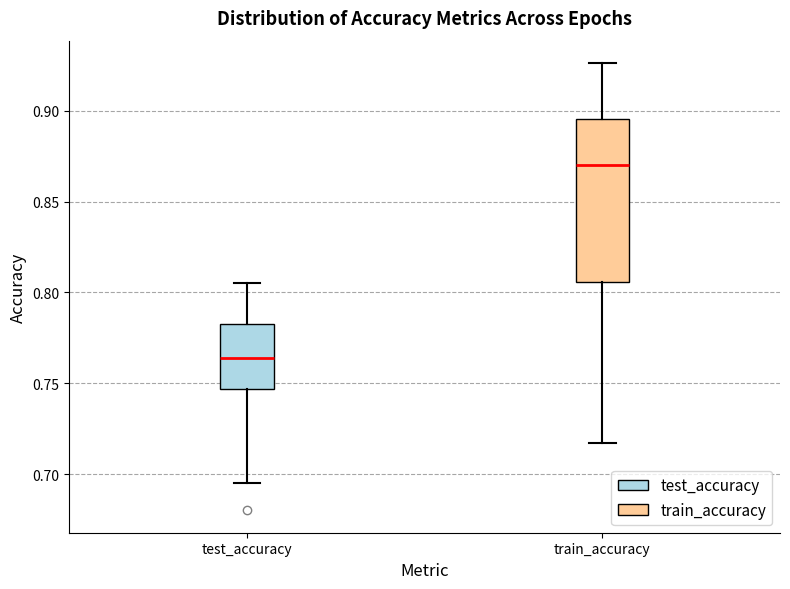

Reading left to right, read every box against the y-axis: the position of its median line, the range the box covers, and the ends of its whiskers. The values are not printed on the chart, so give them approximately, as read against the axis.

test_accuracy: median 0.765, box 0.745 to 0.780, whiskers 0.695 to 0.805
train_accuracy: median 0.870, box 0.805 to 0.895, whiskers 0.715 to 0.925